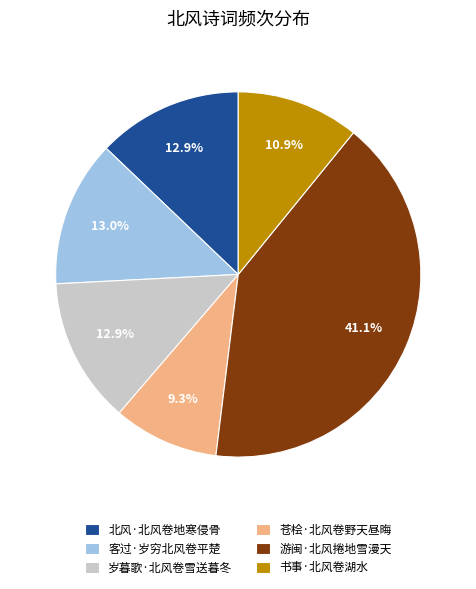

What percentage is the 书事·北风卷湖水 slice, to the nearest percent?

11%